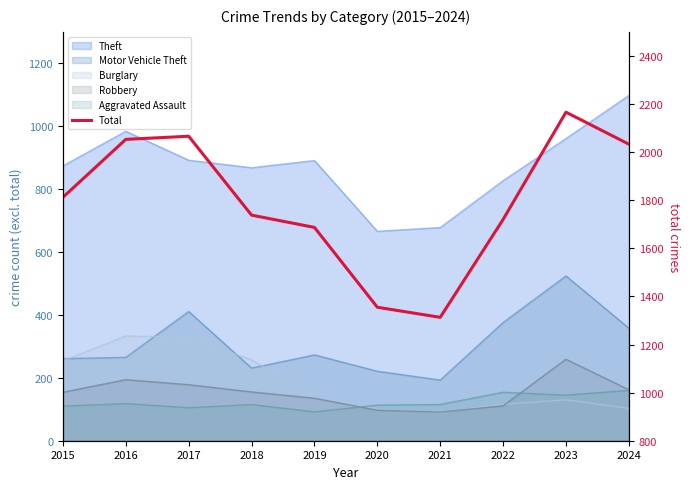

True or false: there are more than 2 points higher than both neighbors.

False